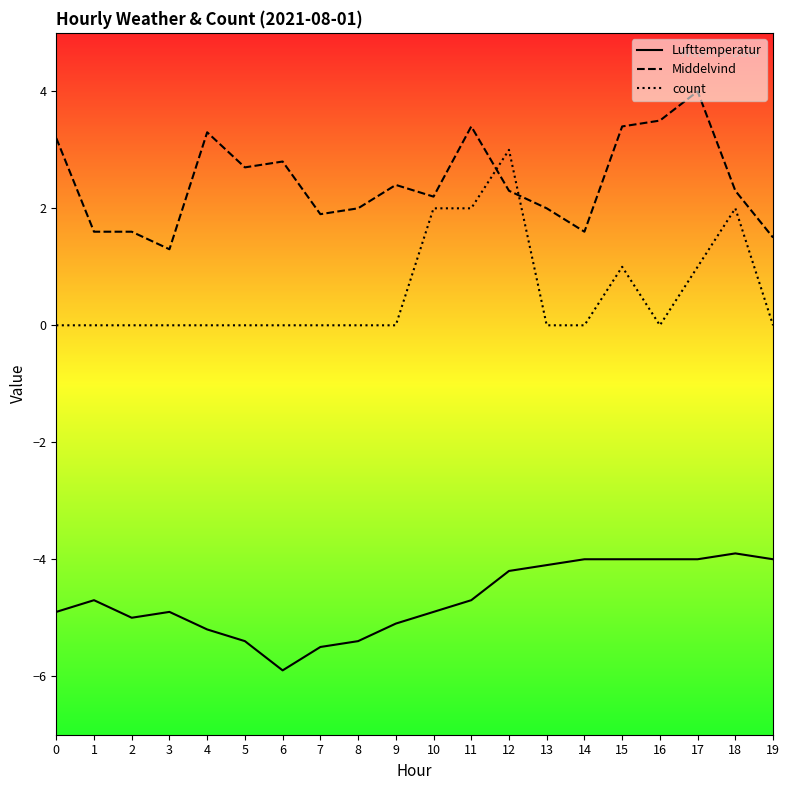

The value of count at 4 is -2.0. True or false?

False